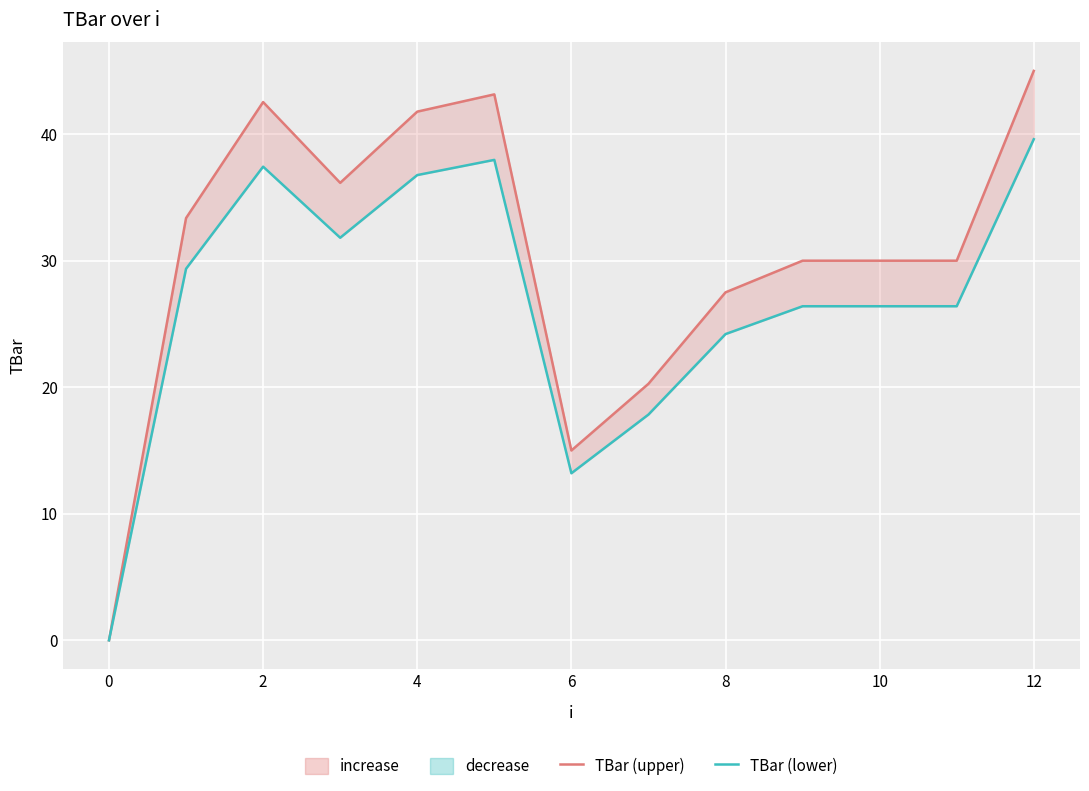

Is the value of TBar (upper) at 9 greater than the value of TBar (lower) at 8?

No